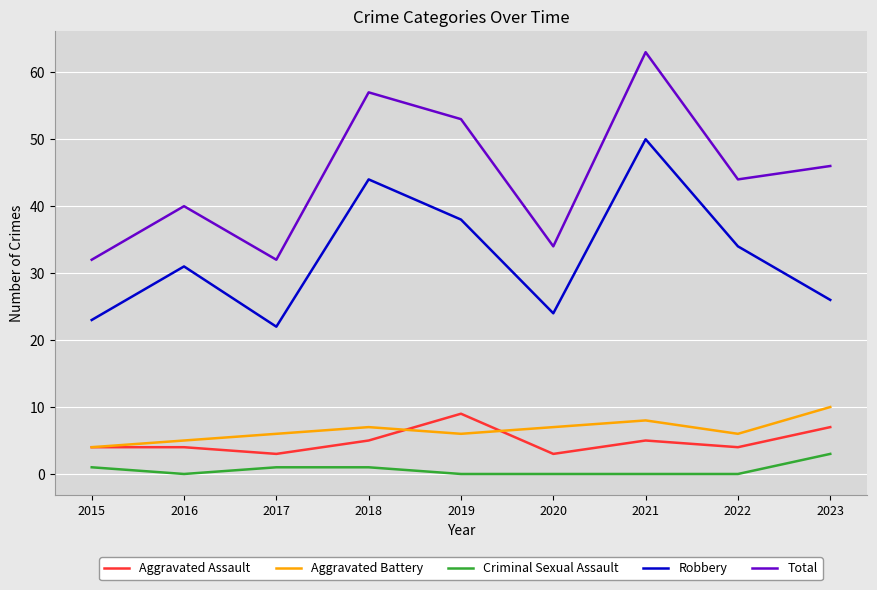

Does the chart display data point markers on the line(s)?

No